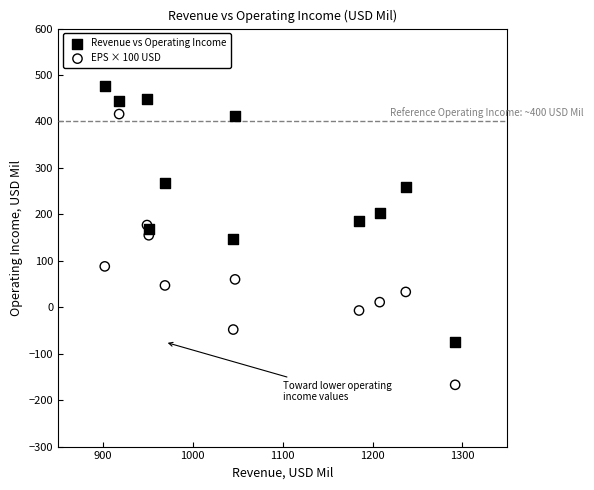

Which series contains the highest Y value?

Revenue vs Operating Income